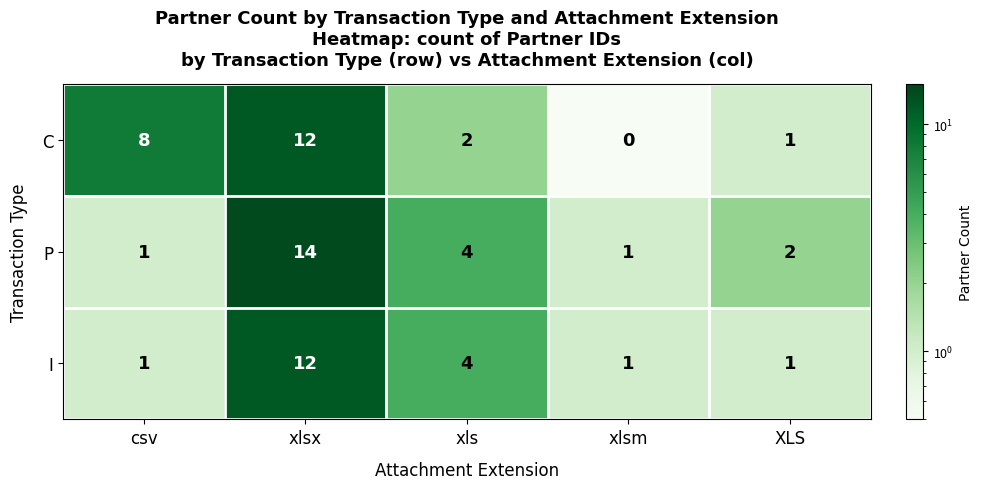

Reading left to right, transcribe all the data shown in this chart.

C: 8	12	2	0	1
P: 1	14	4	1	2
I: 1	12	4	1	1